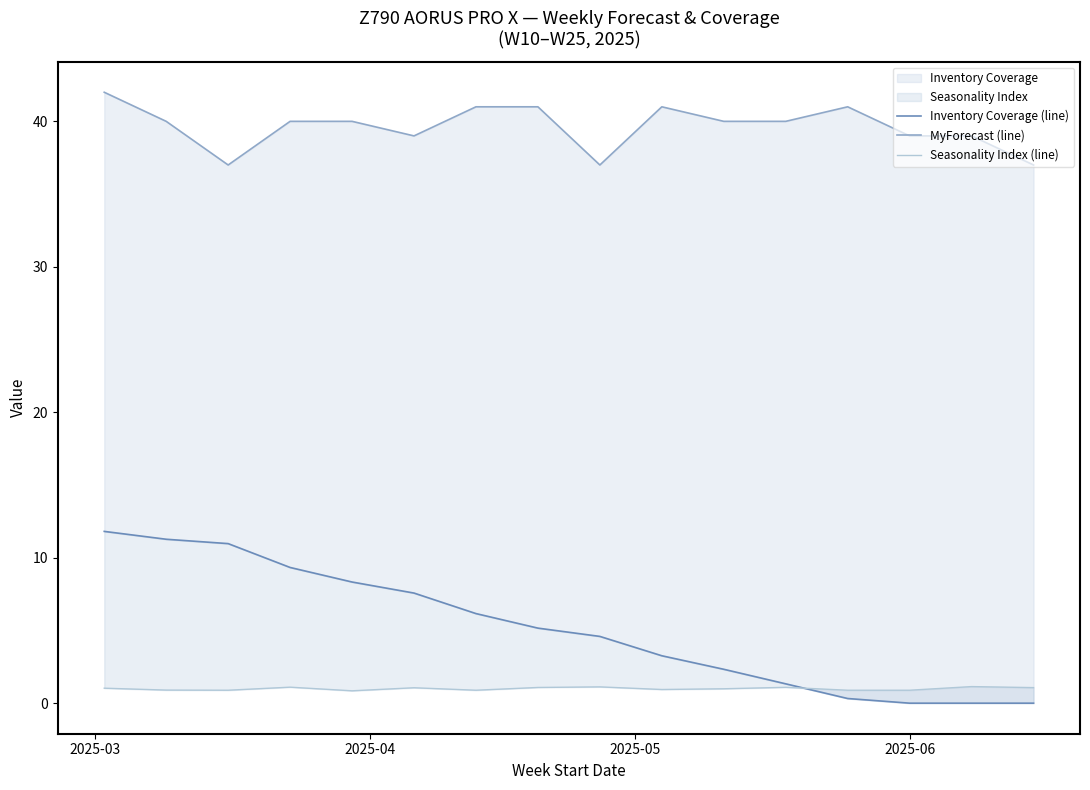

How many lines are shown in the chart?

3